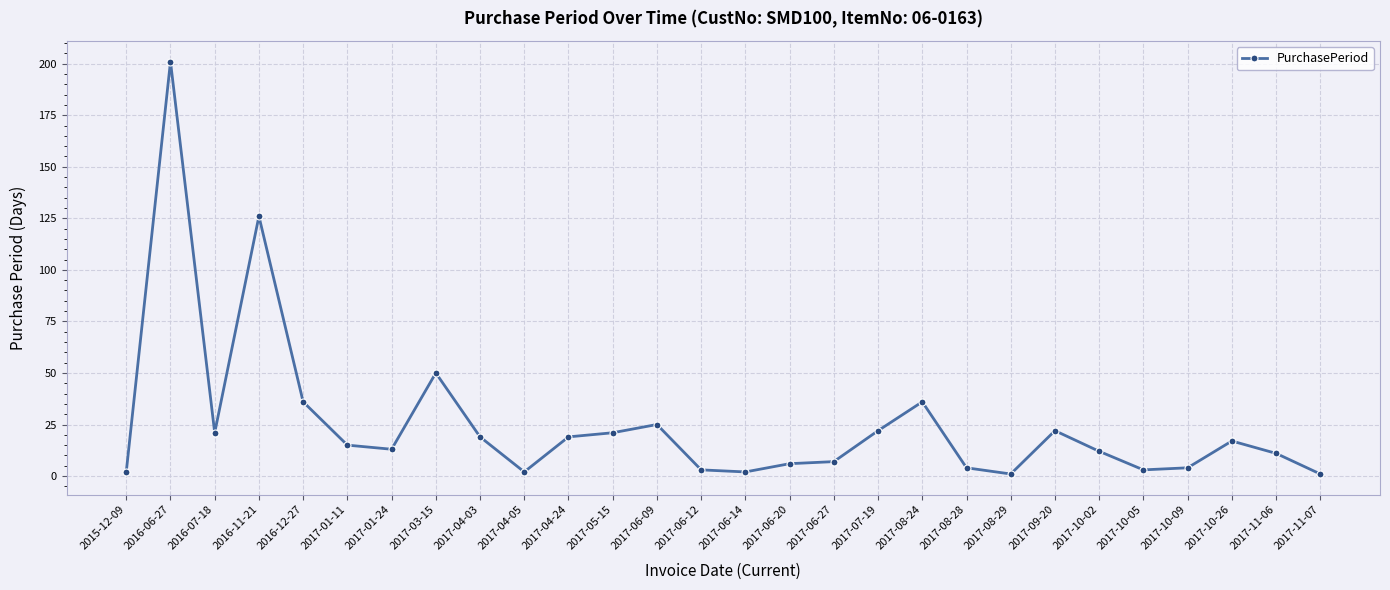

What position from the right is 2017-10-02?

6